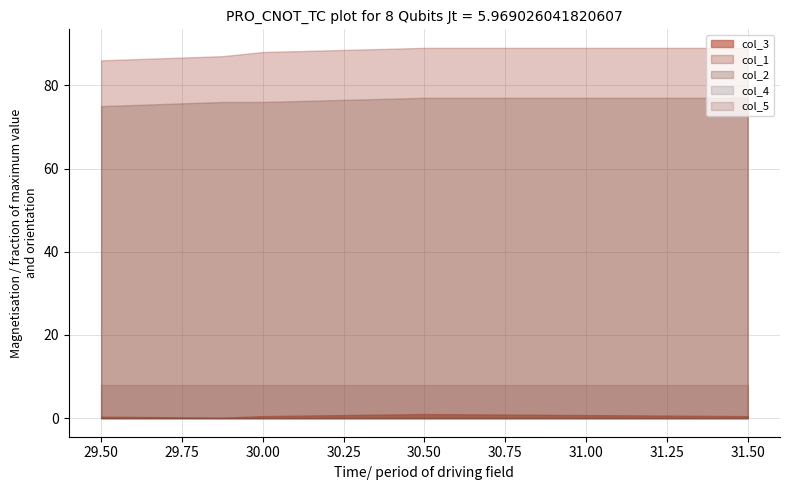

What is the label of the 5th point from the left?

31.5